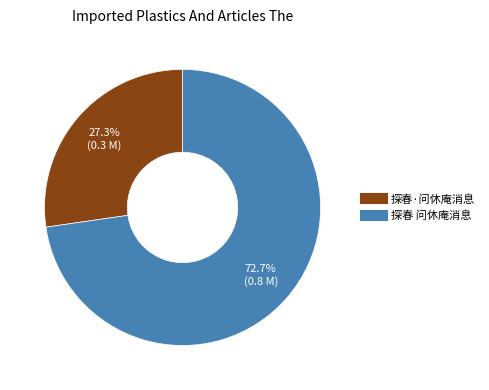

Which category has the smallest portion of the pie?

探春·问休庵消息